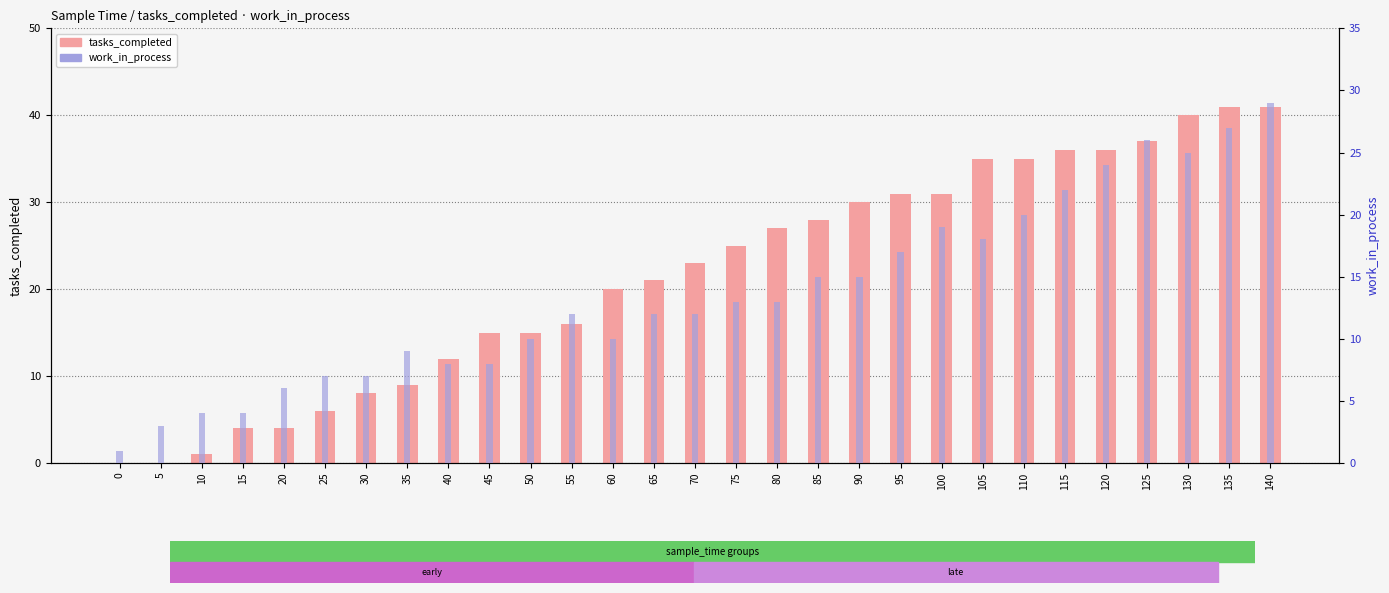

At how many categories does at least one series exceed 40?

2